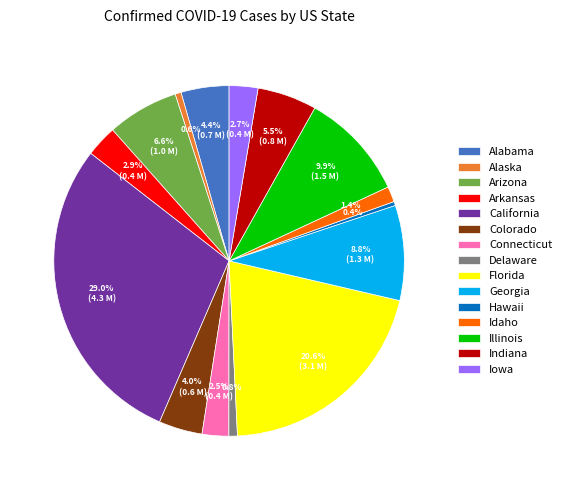

To the nearest percent, what is the average slice percentage?

7%